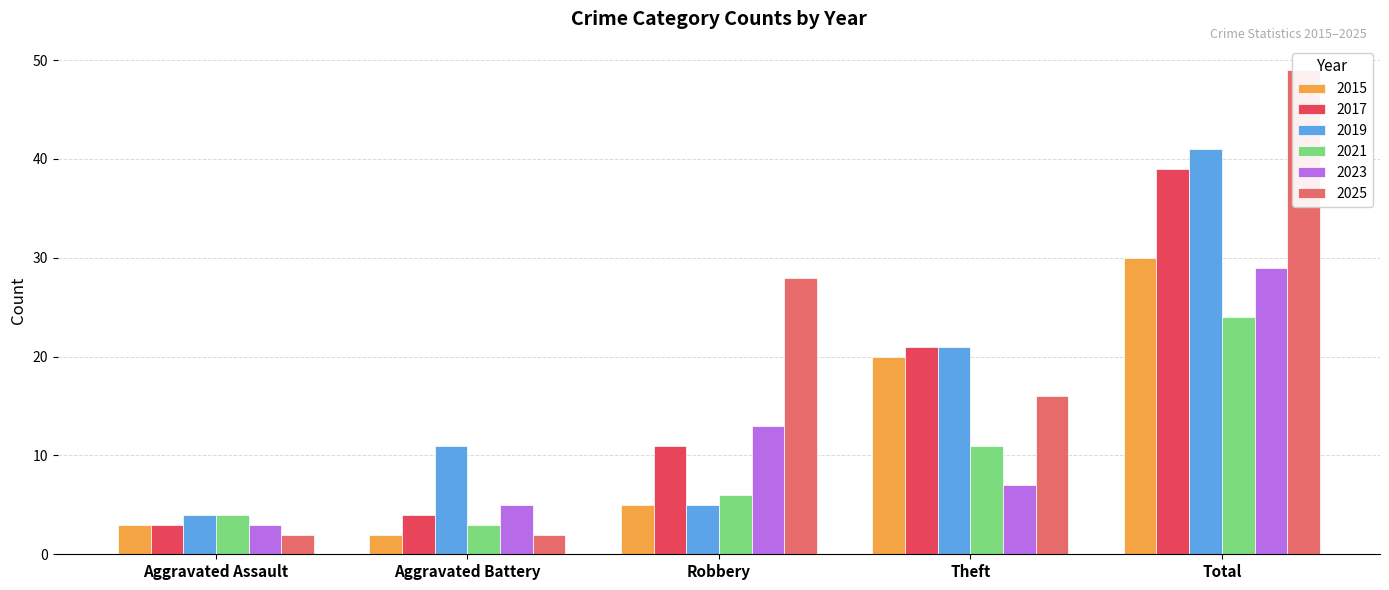

Reading left to right, list all the values displayed in this chart.

2015: 3	2	5	20	30
2017: 3	4	11	21	39
2019: 4	11	5	21	41
2021: 4	3	6	11	24
2023: 3	5	13	7	29
2025: 2	2	28	16	49